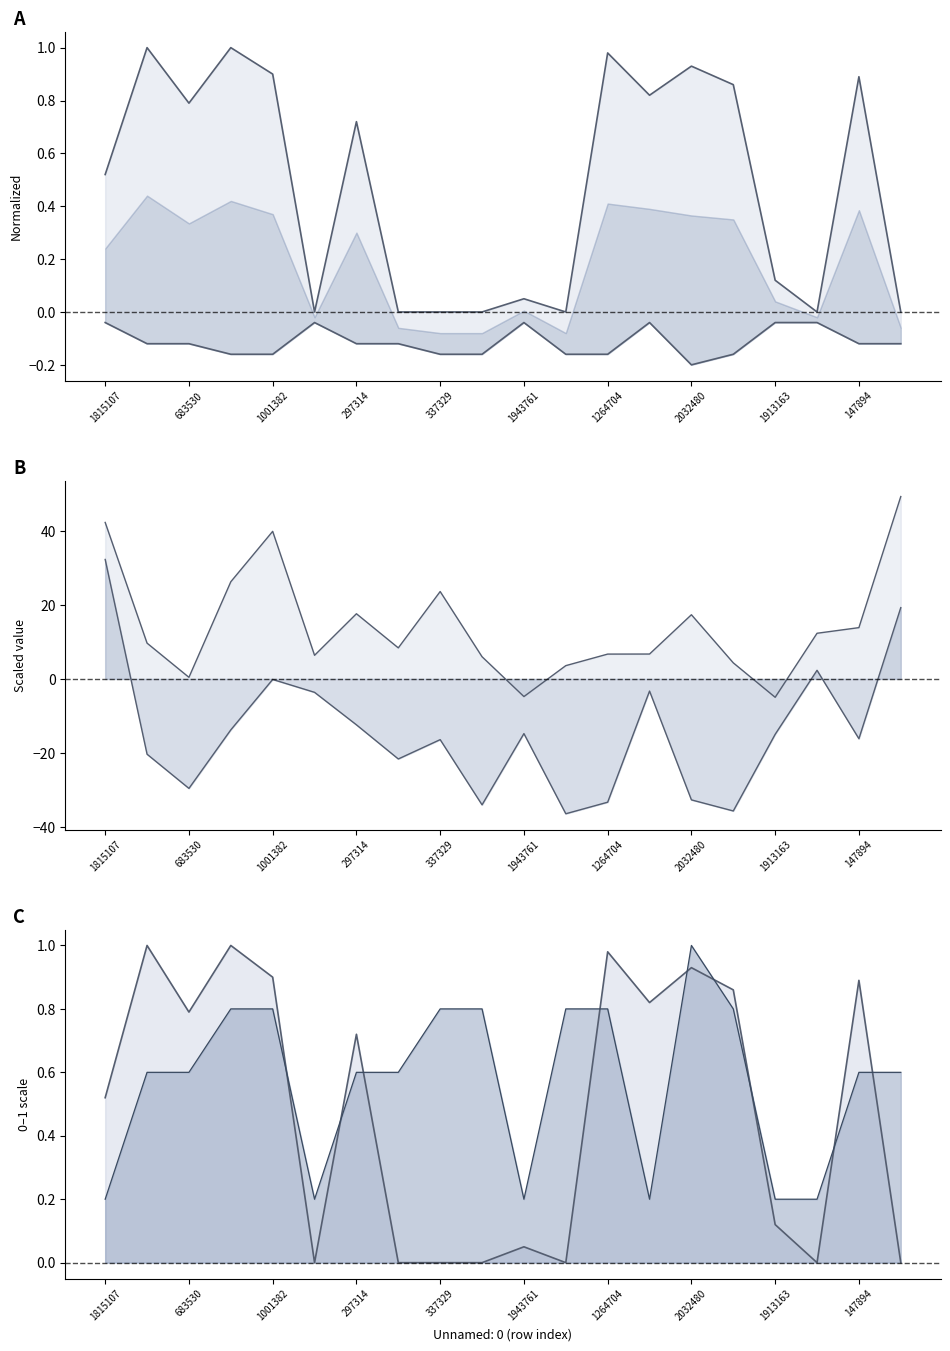

What are all the series names shown in the legend?

upper bound, lower bound, upper, lower, testcase_no line, char_7_y line